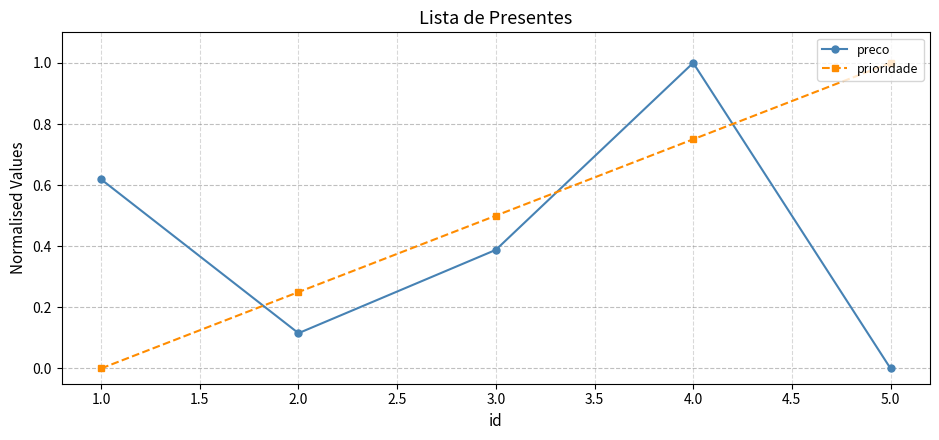

Where do preco and prioridade first cross each other?

1.0 and 2.0